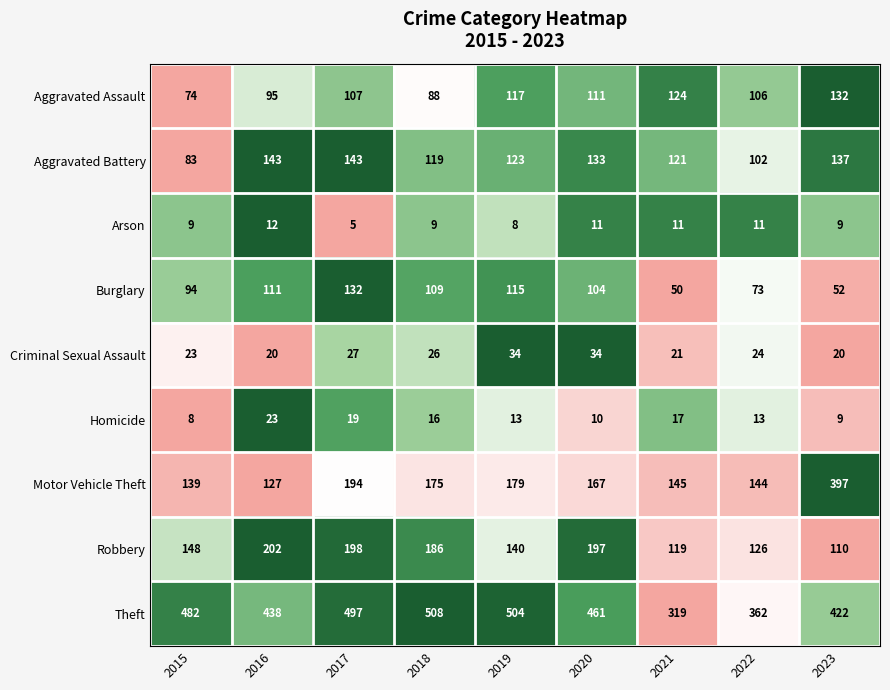

Which series has the largest total across all categories?

Theft